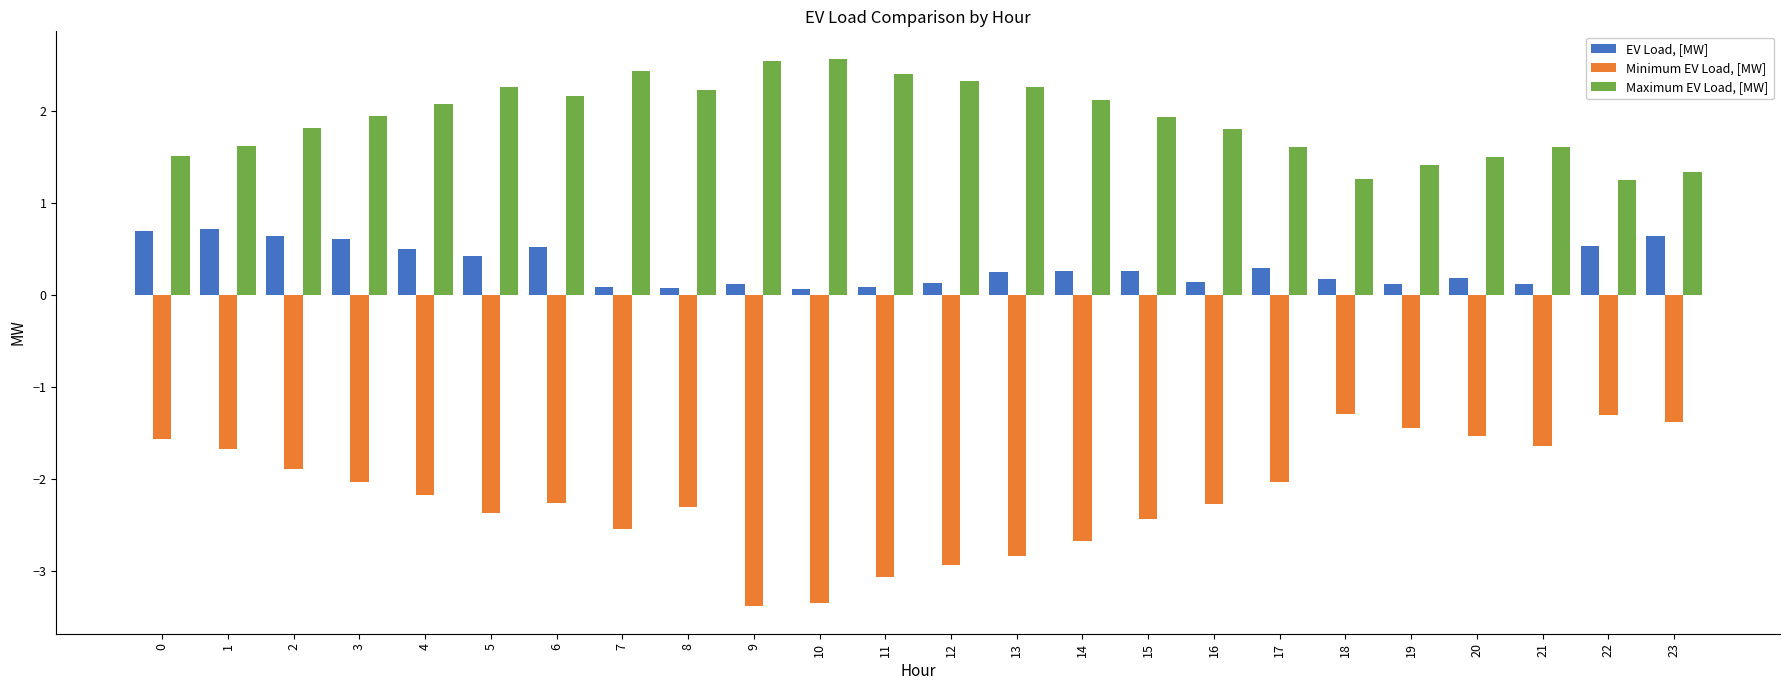

True or false: Maximum EV Load, [MW] has a value of 1.6 at 1.

True